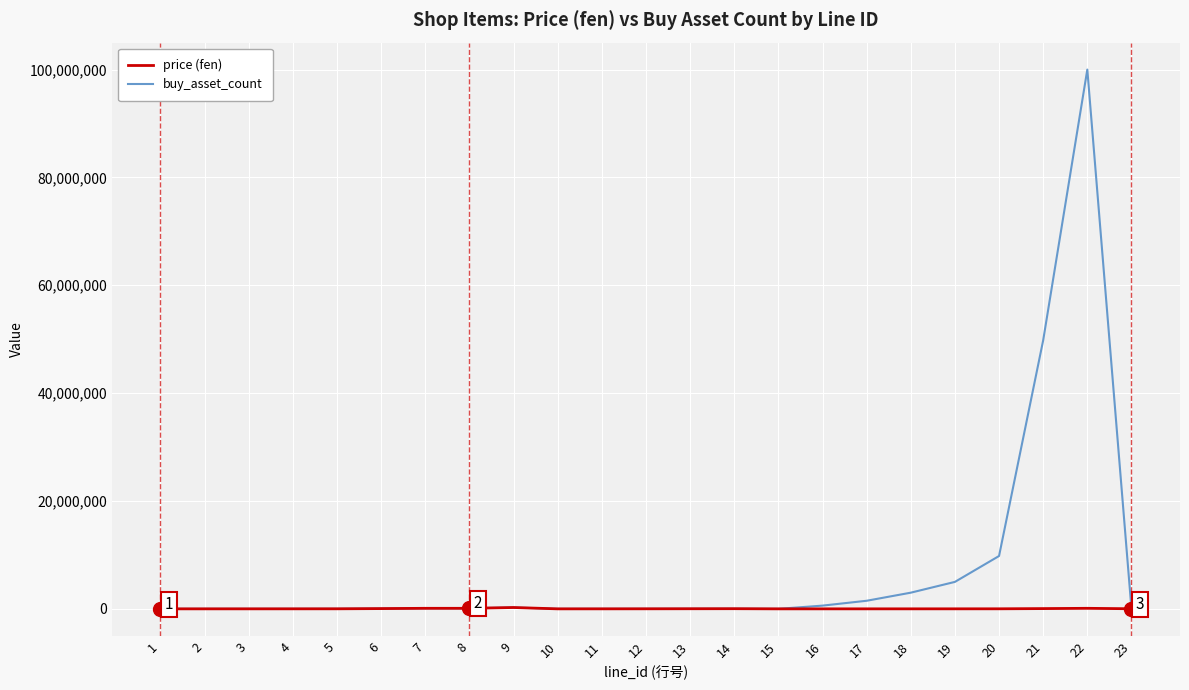

At which category is the sum across all series the highest?

22